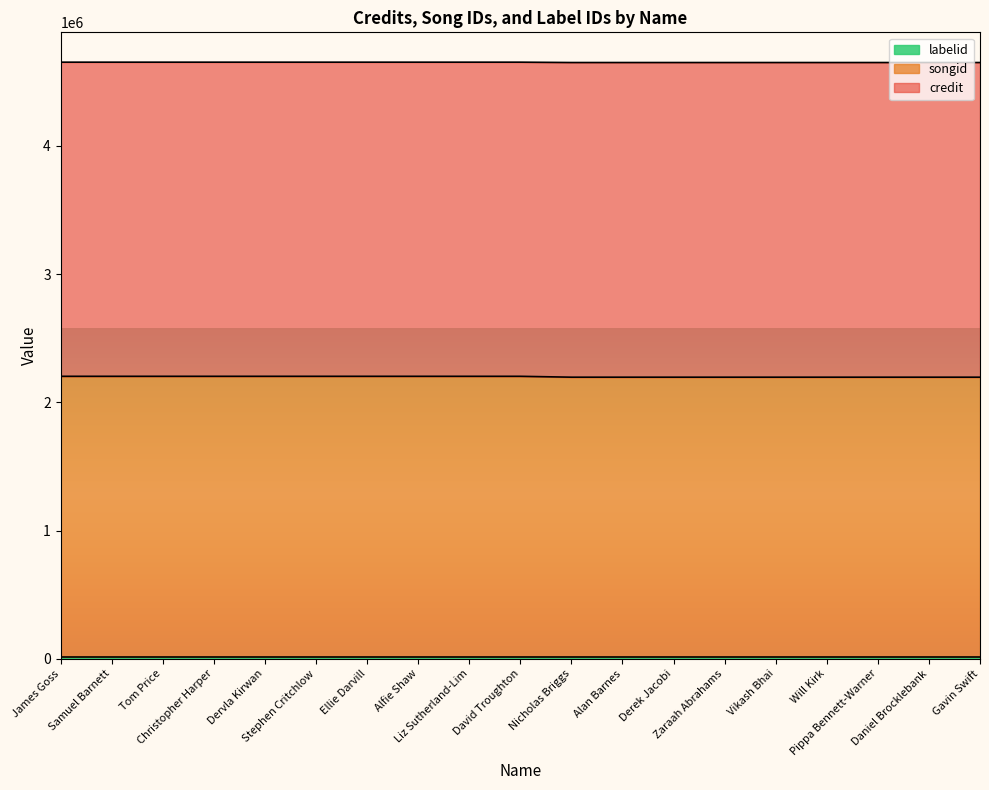

At which label does credit reach its minimum?

Nicholas Briggs